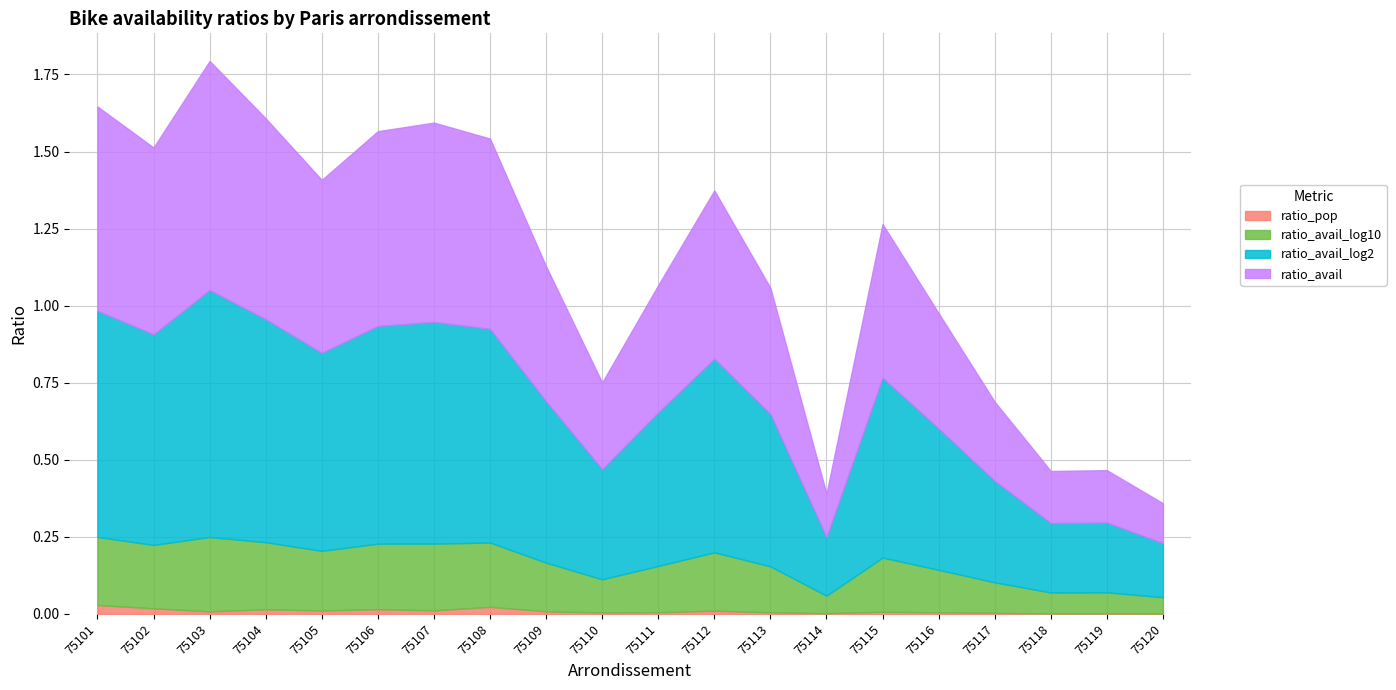

True or false: ratio_pop and ratio_avail intersect in this chart.

False